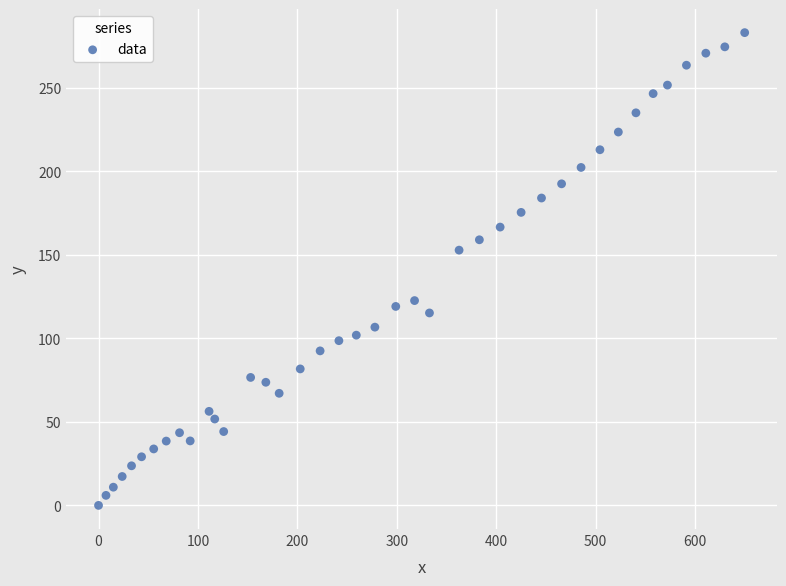

What is the range of X values (max minus min)?

650.0